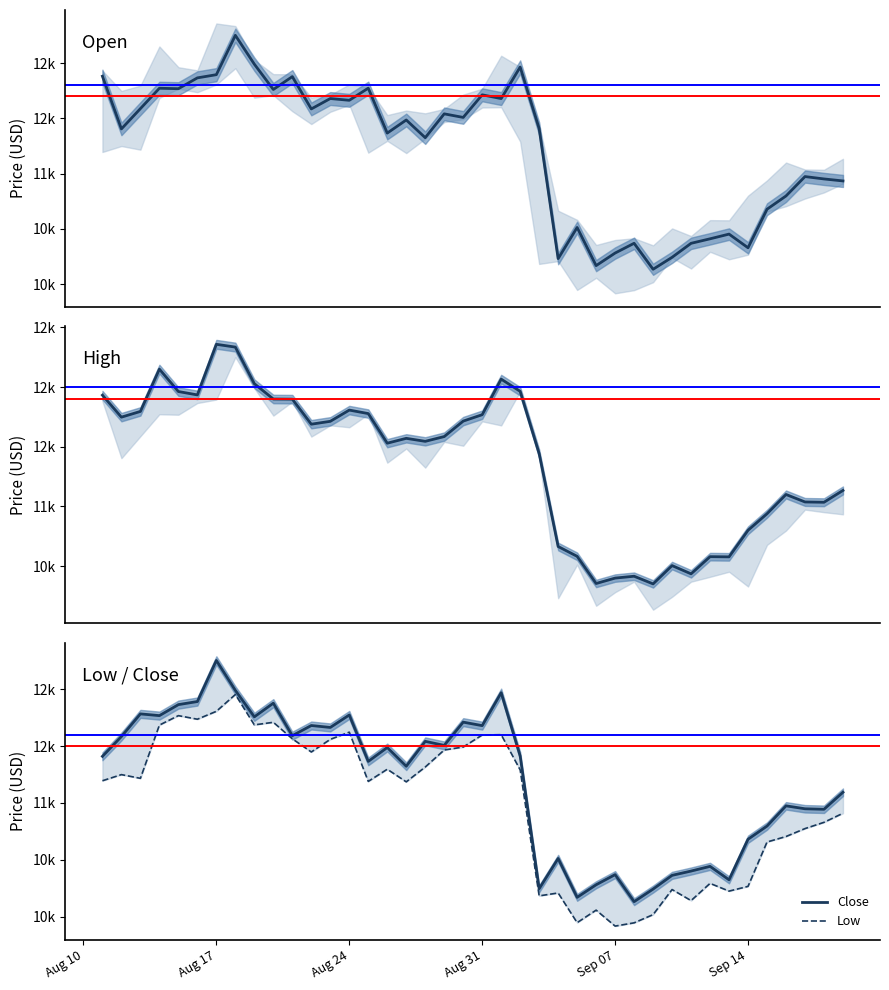

Does the chart have visible grid lines?

No